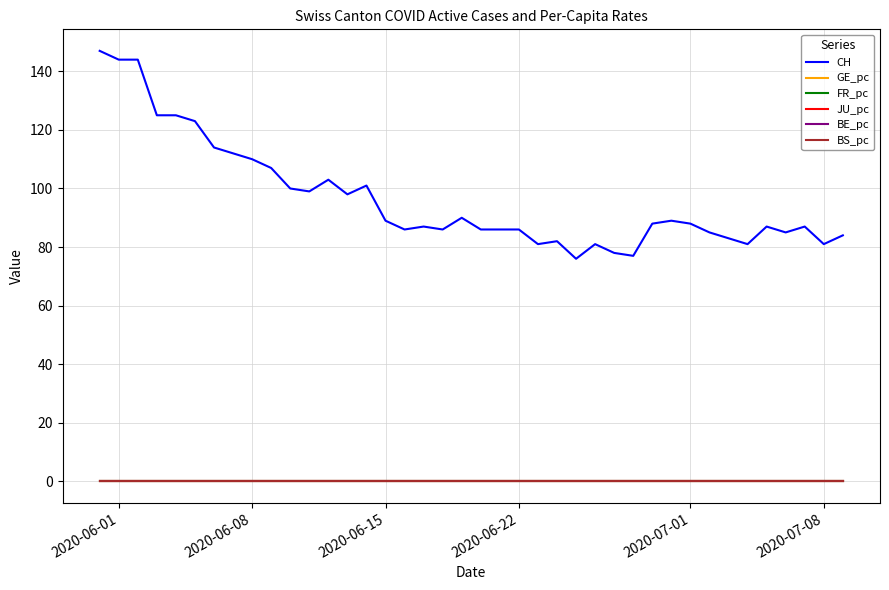

True or false: CH and BE_pc cross at least once.

False